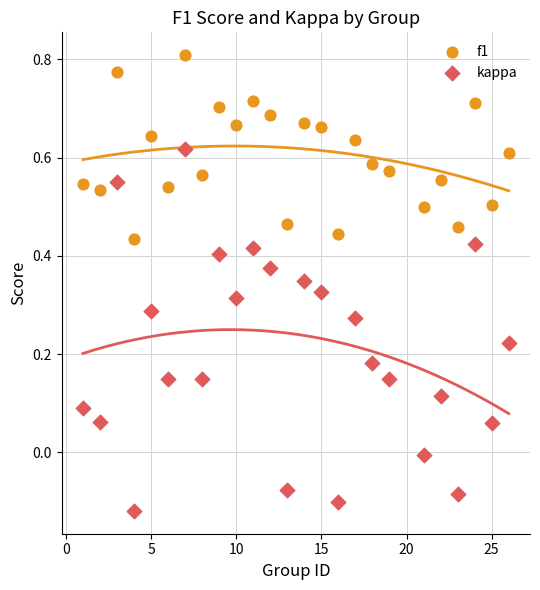

Across all data points, what is the range of X values (max minus min)?

25.0